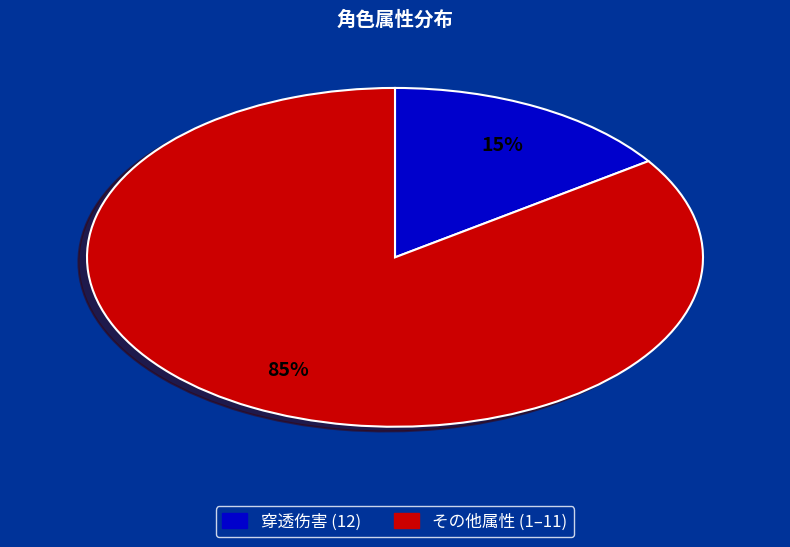

Is there any slice that represents more than half of the pie?

Yes